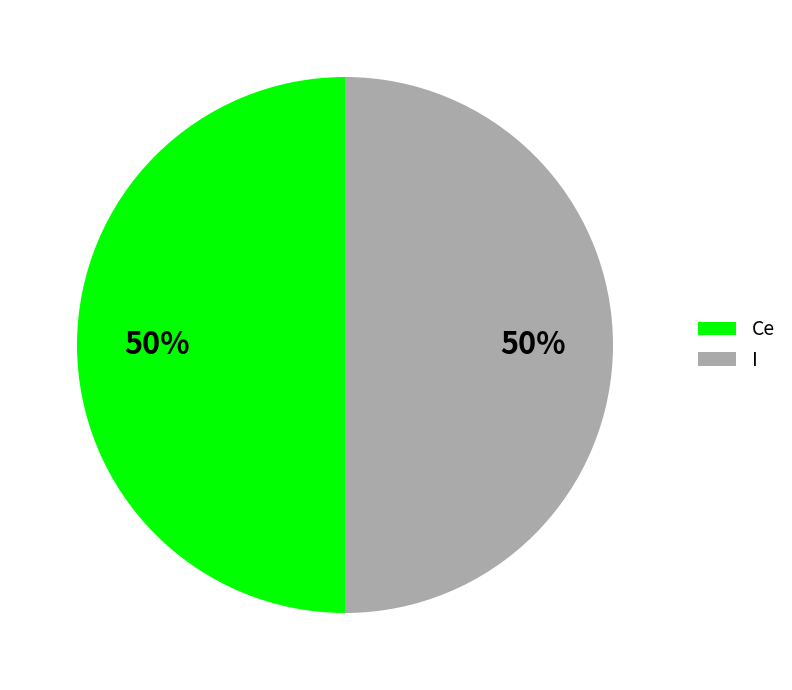

True or false: I accounts for 37% of the total.

False